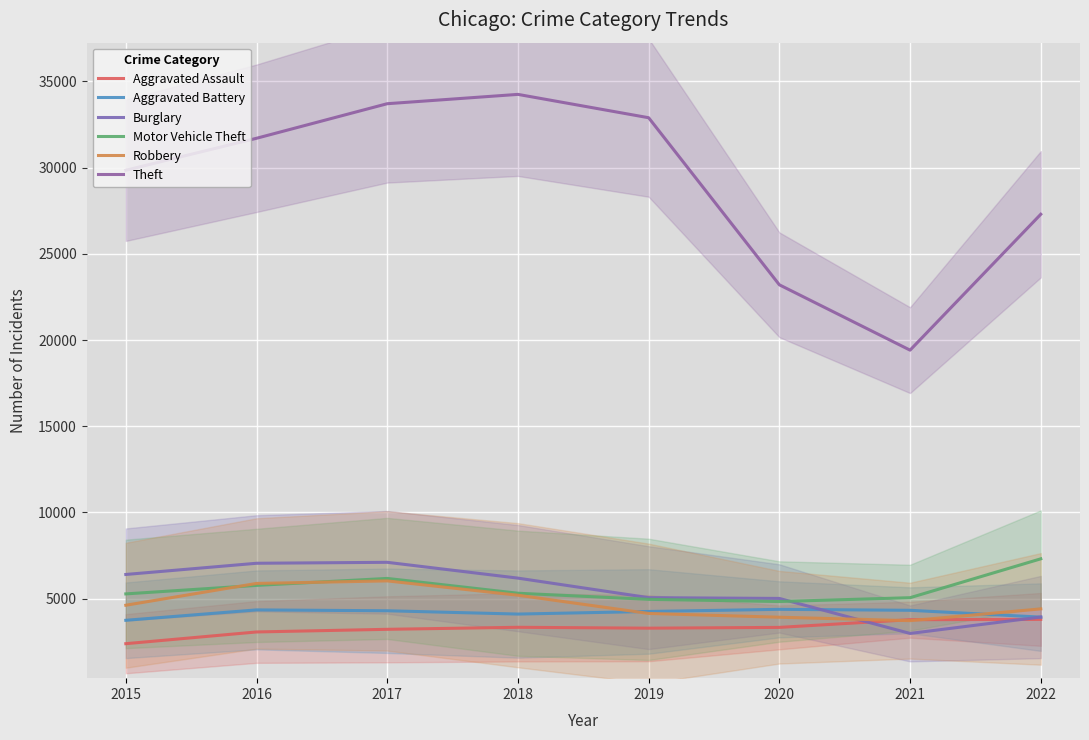

In Aggravated Assault, how many points are higher than both neighbors (excluding endpoints)?

1